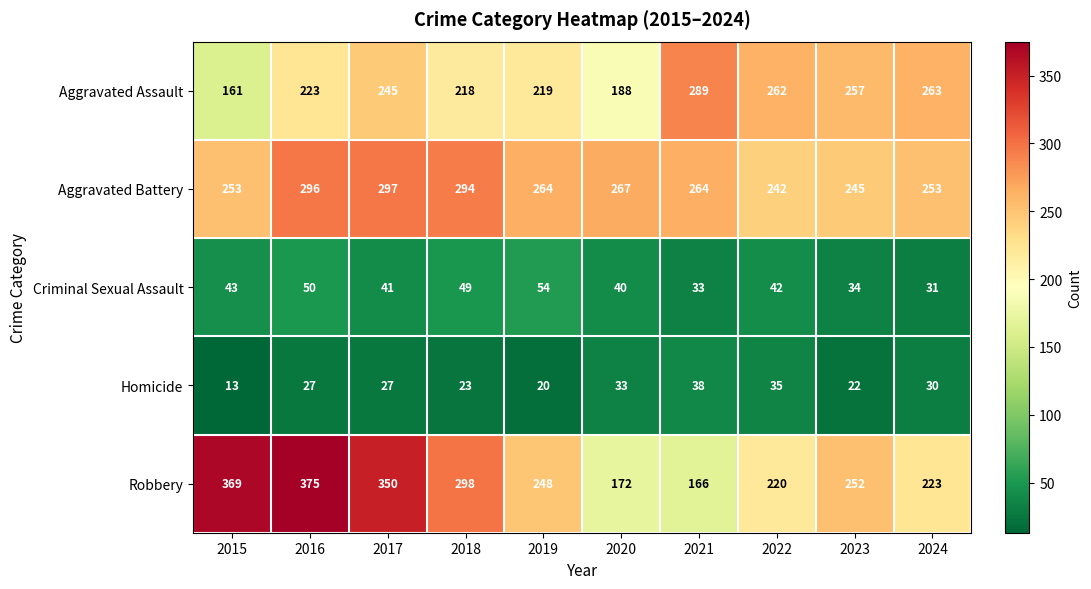

At how many categories does at least one series exceed 207?

10